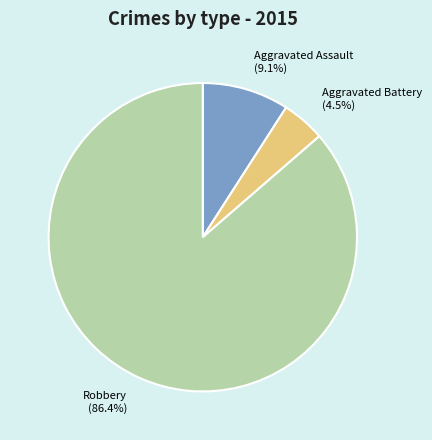

How much of the chart is everything except Aggravated Battery?

95.5%